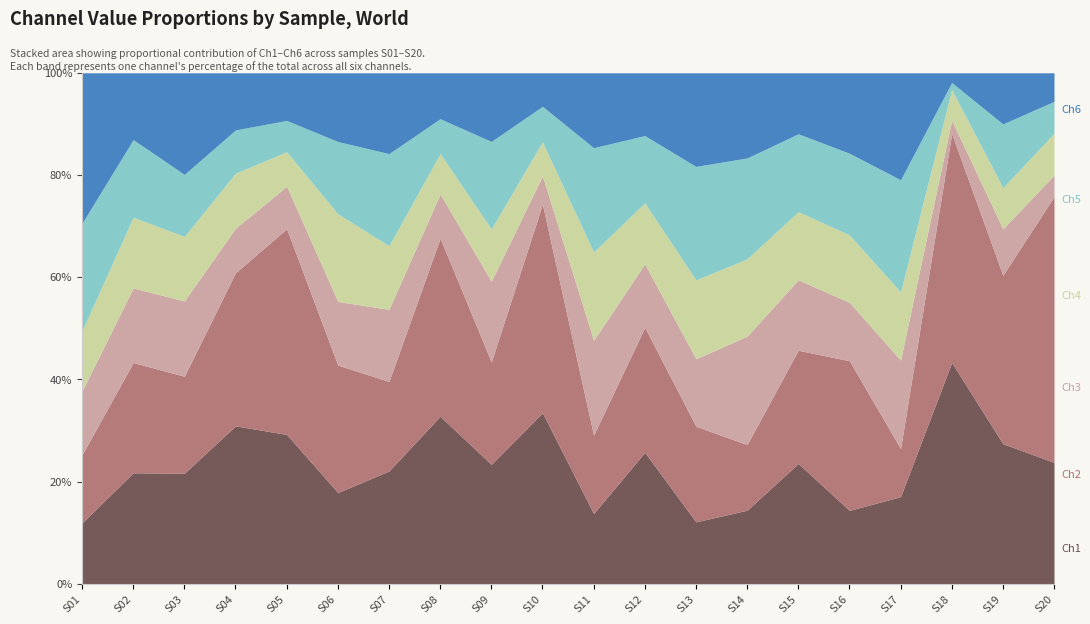

What is the total value across all series at S04?

100.0